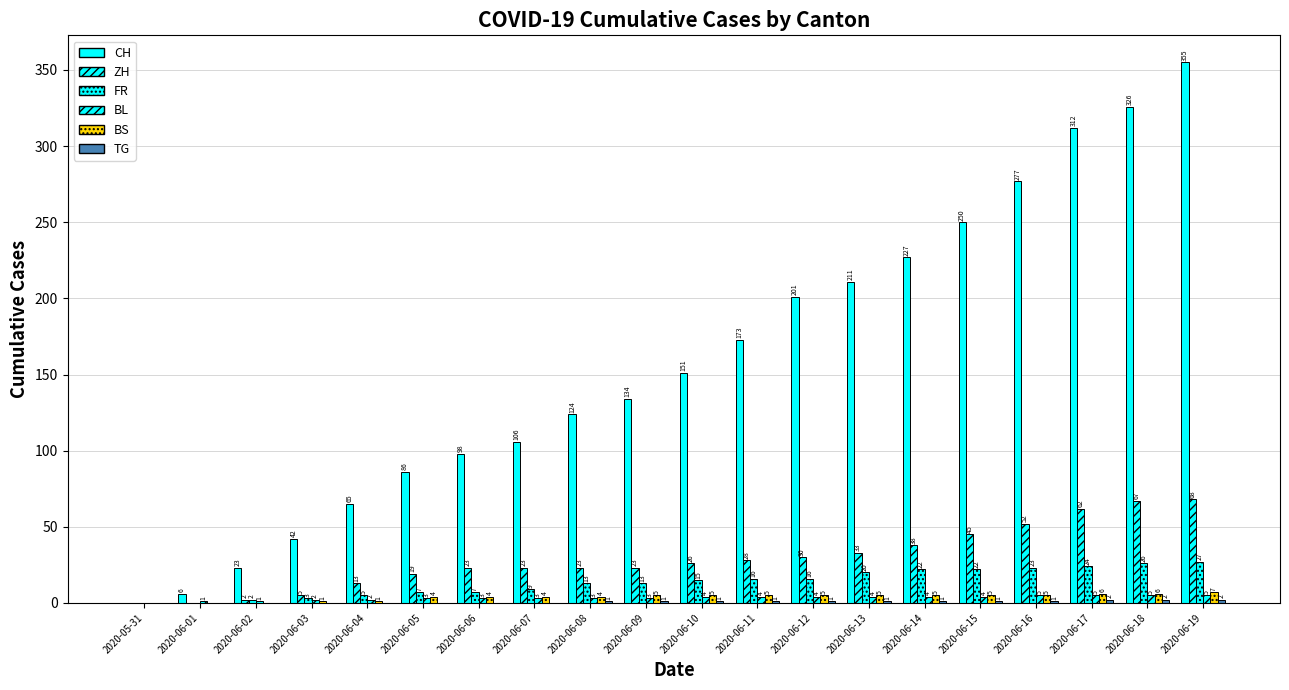

True or false: FR has a value of 0 at 2020-06-01.

True